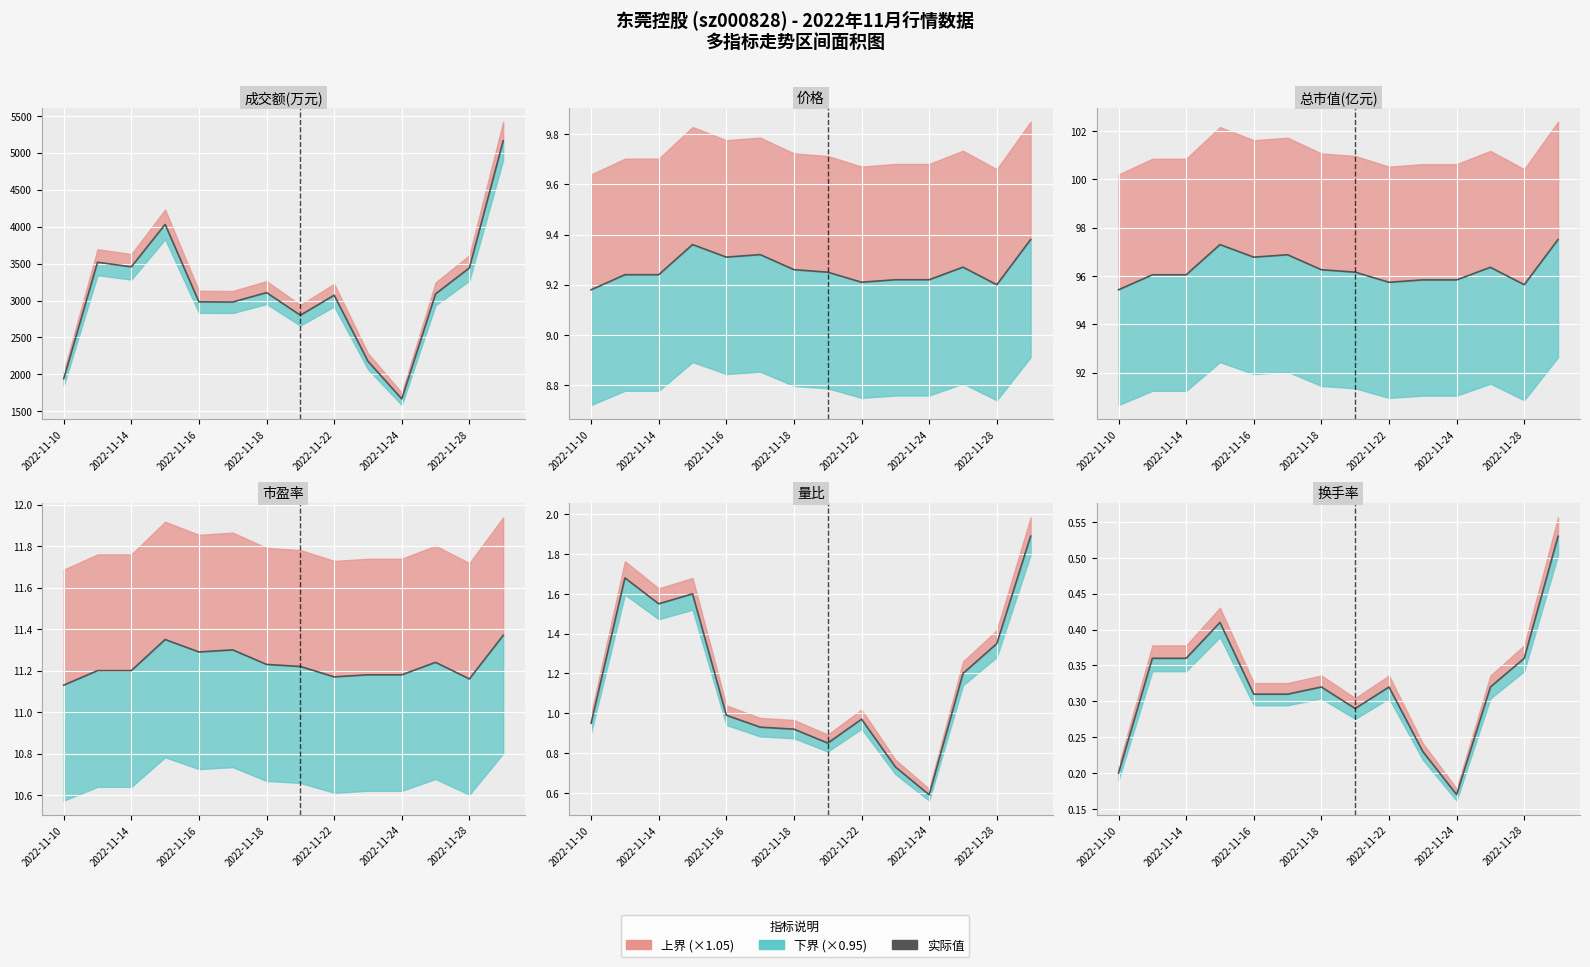

How many interior local peaks does the 总市值(亿元) series have?

3